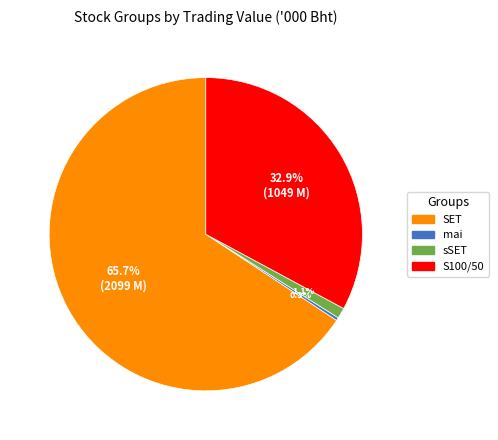

Does any single category account for the majority?

Yes